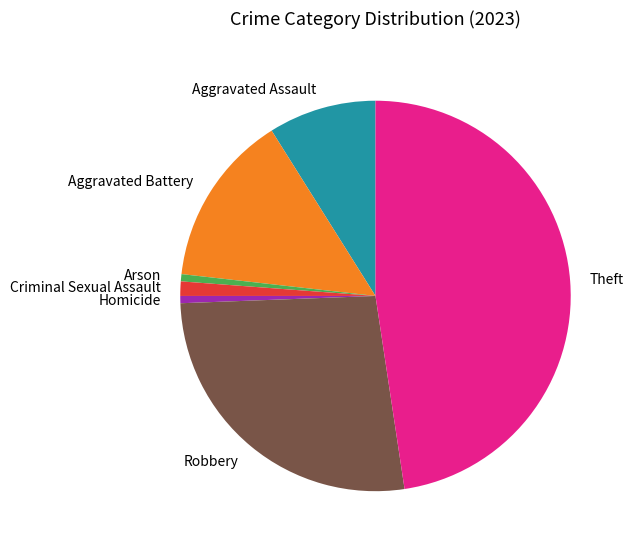

How many segments does this pie chart have?

7